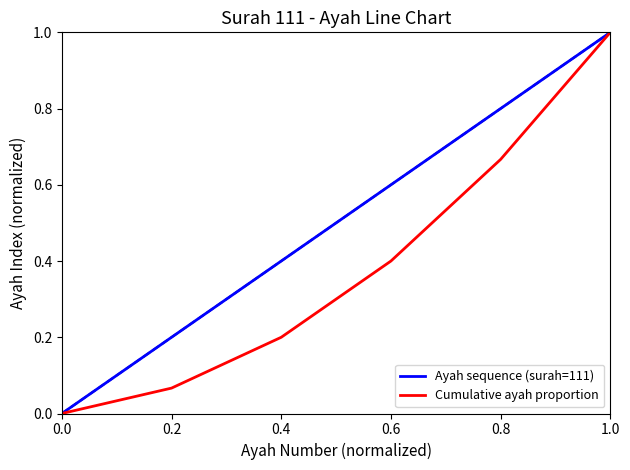

Which series has the largest total across all categories?

Ayah sequence (surah=111)